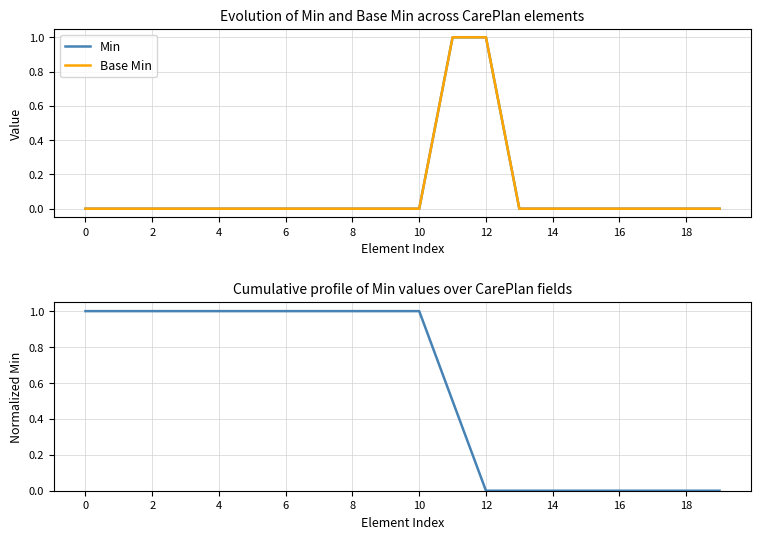

Is it true that Base Min equals 0.0 at 17?

True